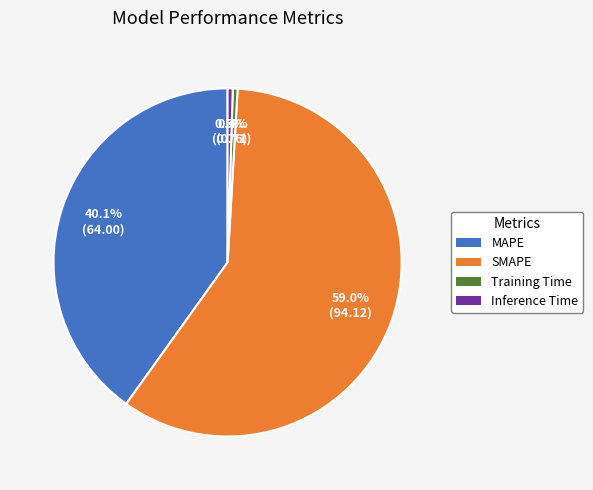

Does Training Time account for over 50% of the chart?

No